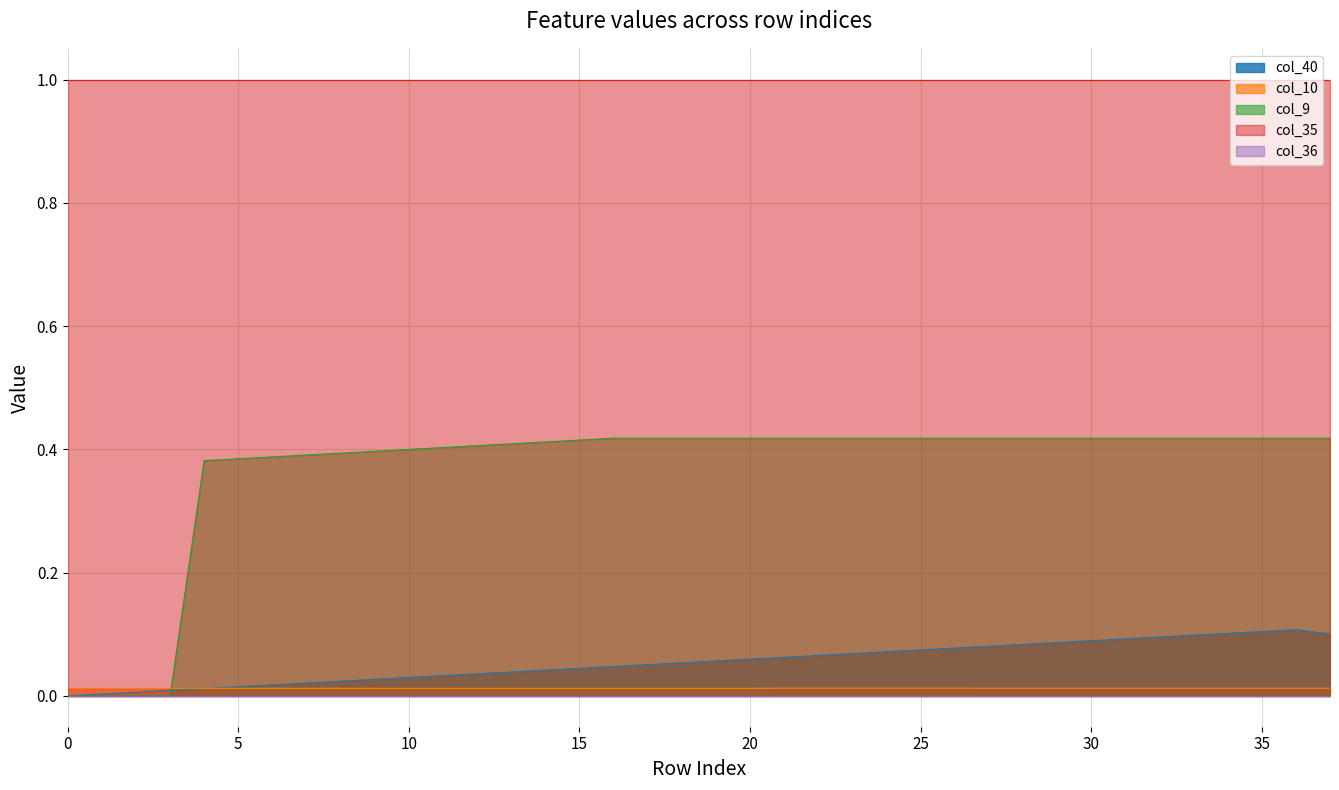

How many lines are shown in the chart?

5